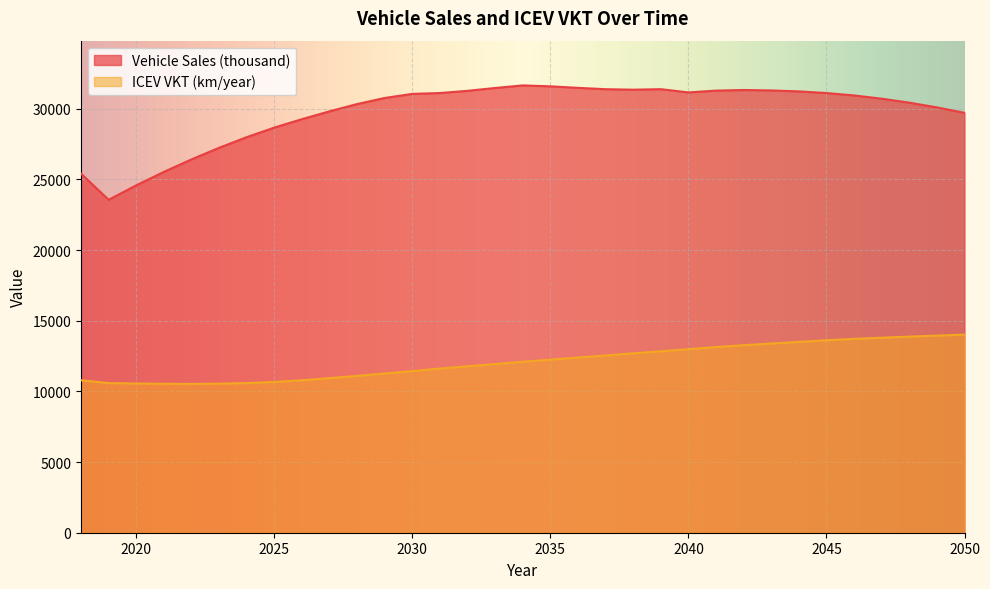

Where is ICEV VKT (km/year) nearest to the value 12275?

2035